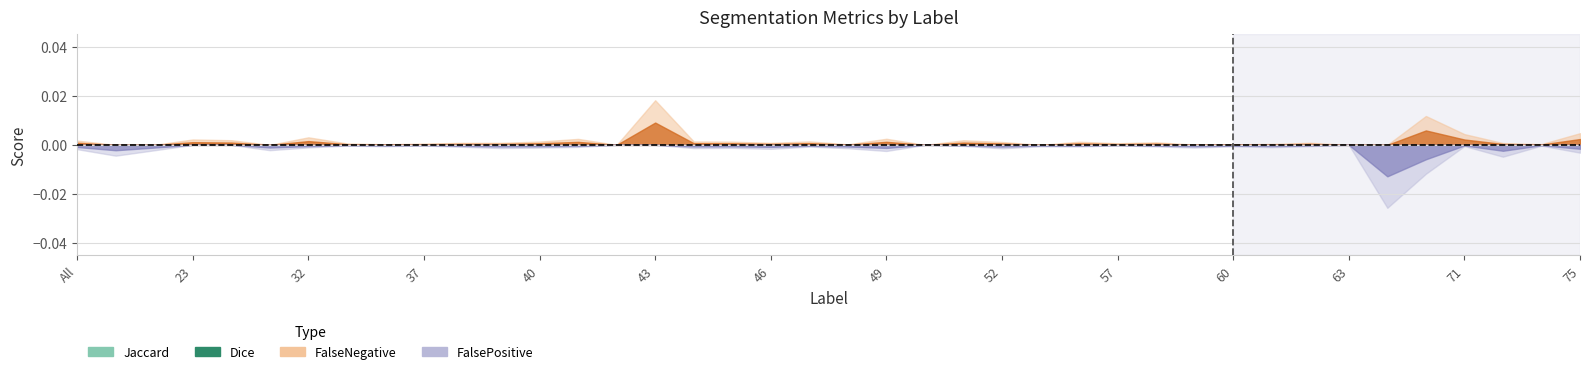

What is the lowest value of the Dice series?

1.0